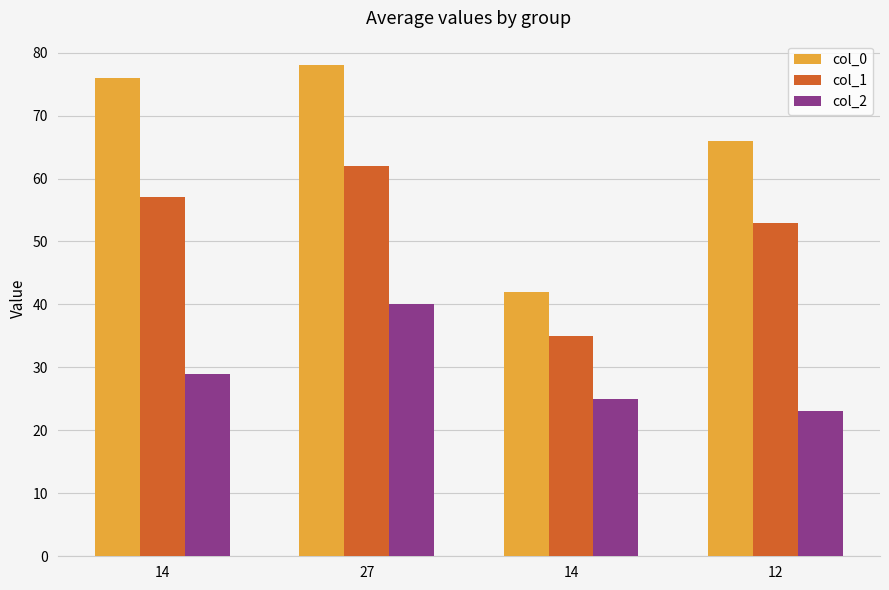

What is the difference between the second highest and minimum values in the col_0 series?

34